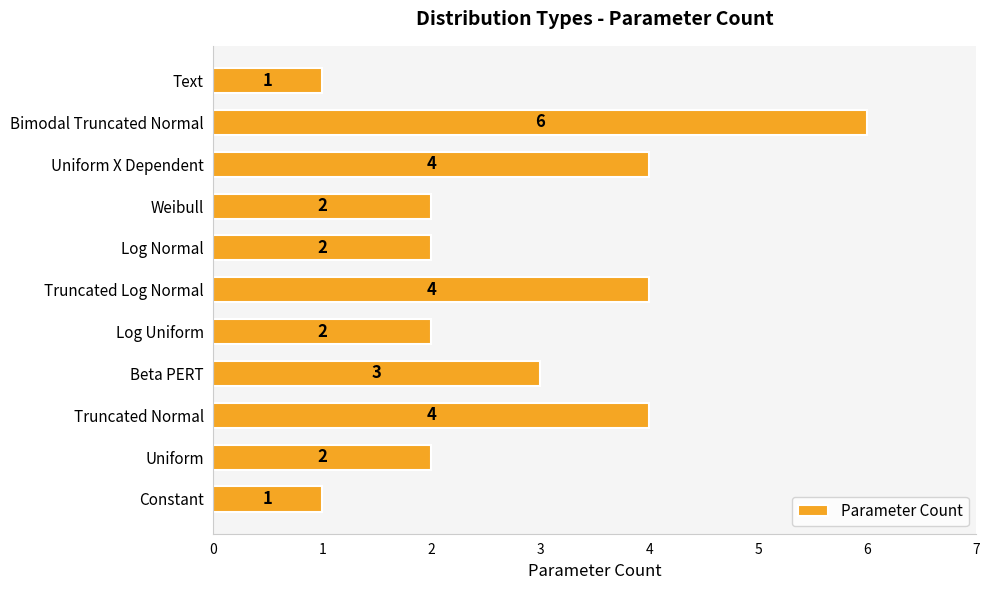

Reading top to bottom, list all the values displayed in this chart.

Text=1	Bimodal Truncated Normal=6	Uniform X Dependent=4	Weibull=2	Log Normal=2	Truncated Log Normal=4	Log Uniform=2	Beta PERT=3	Truncated Normal=4	Uniform=2	Constant=1